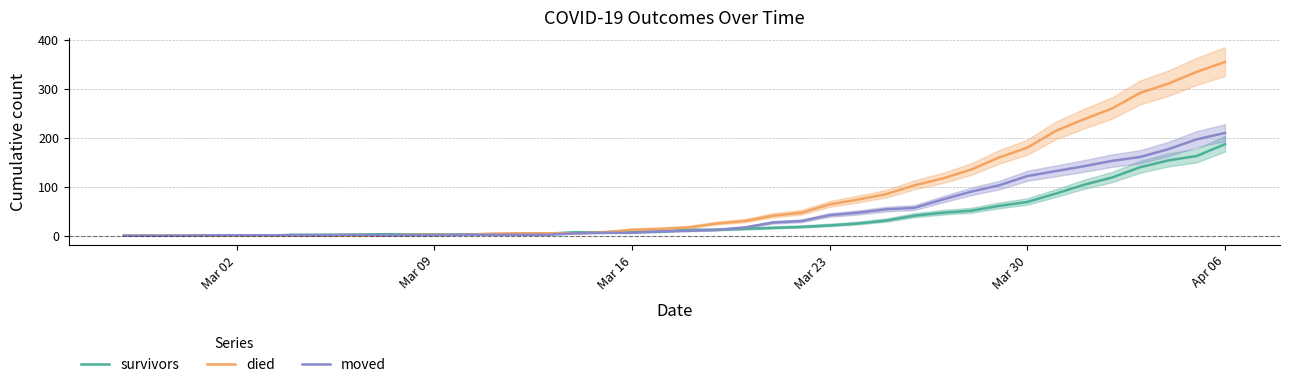

What is the value of the moved point at the 7th from the left?

1